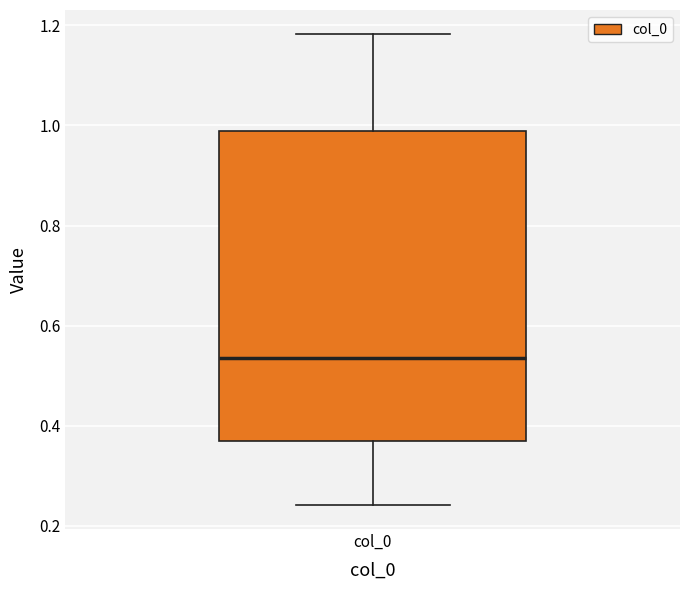

Transcribe this box plot: give where the median line is, the range the box spans, and where the two whiskers end, as read against the y-axis. The values are not printed on the chart, so give them approximately, as read against the axis.

median 0.54, box 0.36 to 0.98, whiskers 0.24 to 1.18